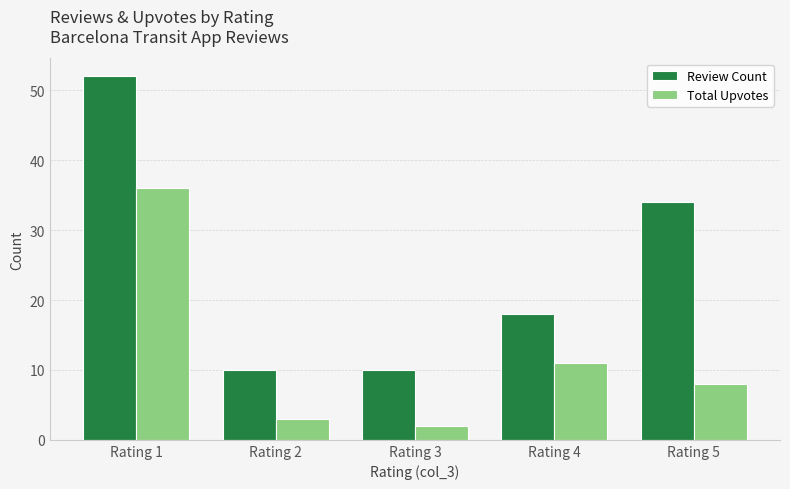

How many bars are there in total?

10